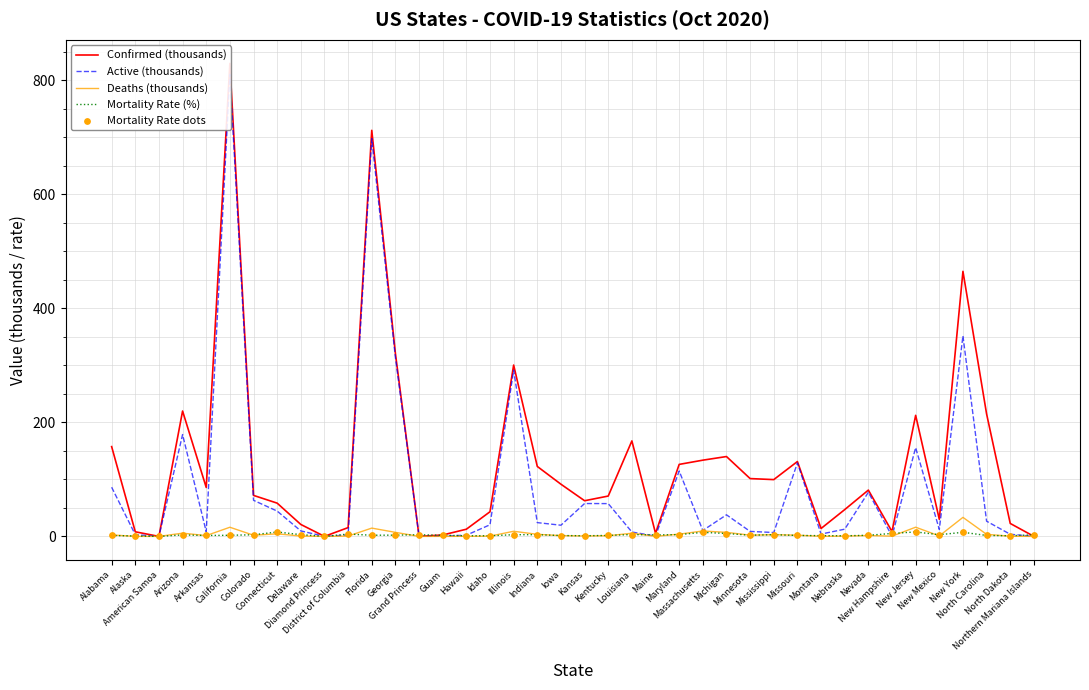

What is the total value across all series at Mississippi?

115.4